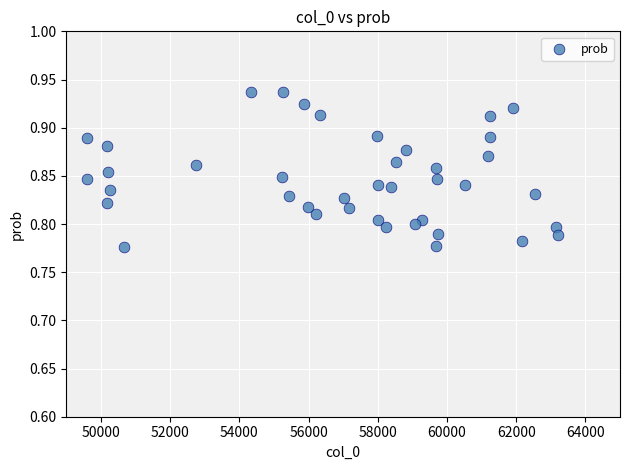

What is the range of X values (max minus min)?

13609.0